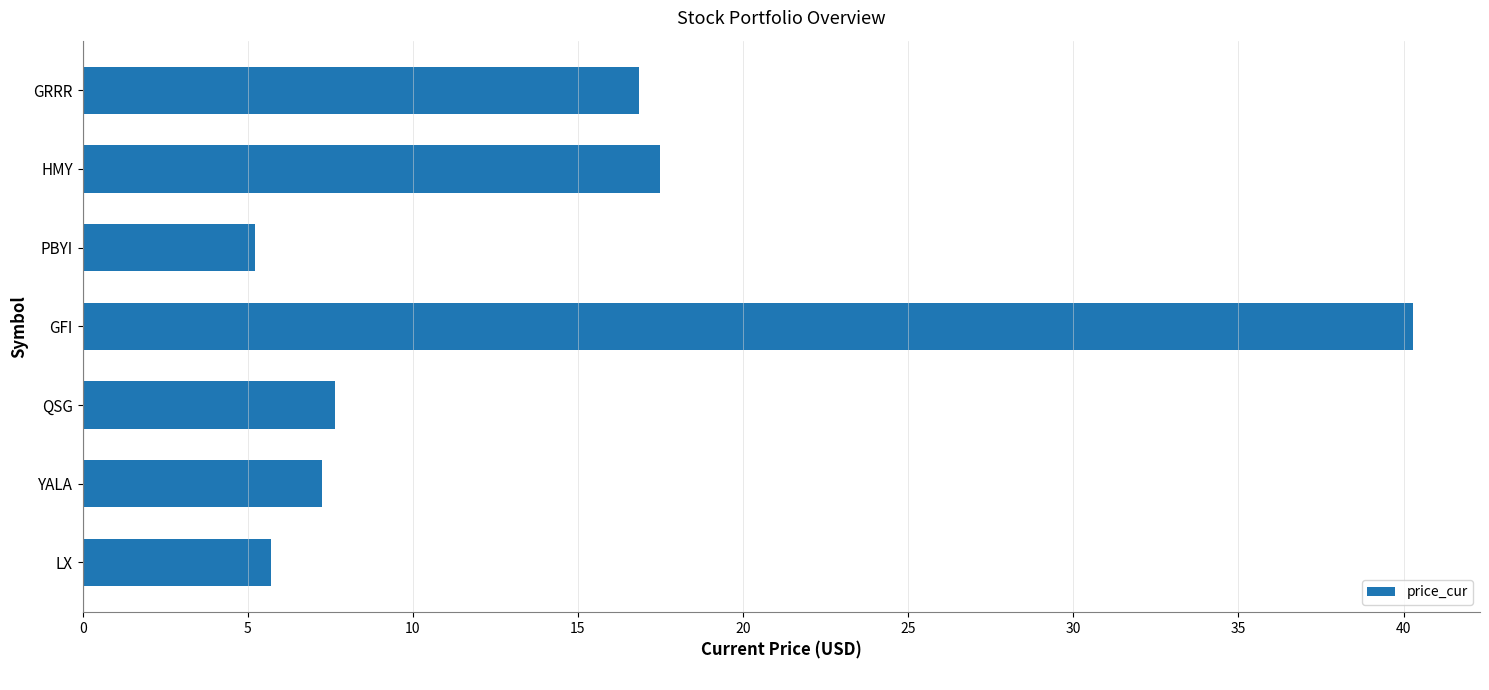

Reading top to bottom, extract all data points from this chart.

GRRR=16.8	HMY=17.5	PBYI=5.2	GFI=40.3	QSG=7.7	YALA=7.3	LX=5.7